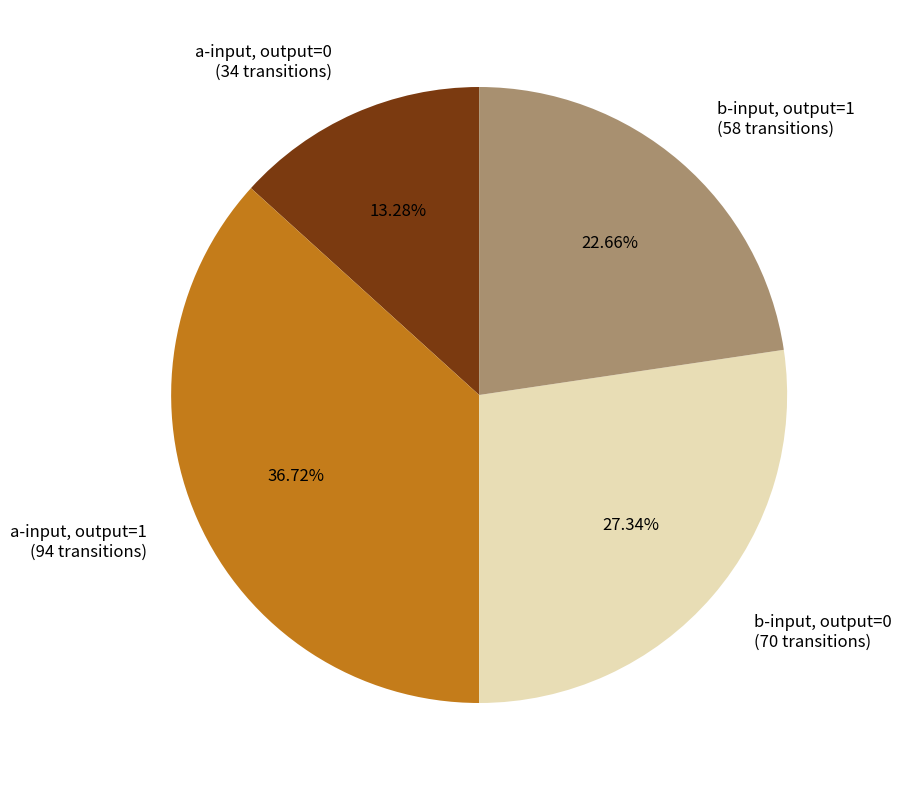

What portion of the pie excludes b-input, output=1?

77.3%